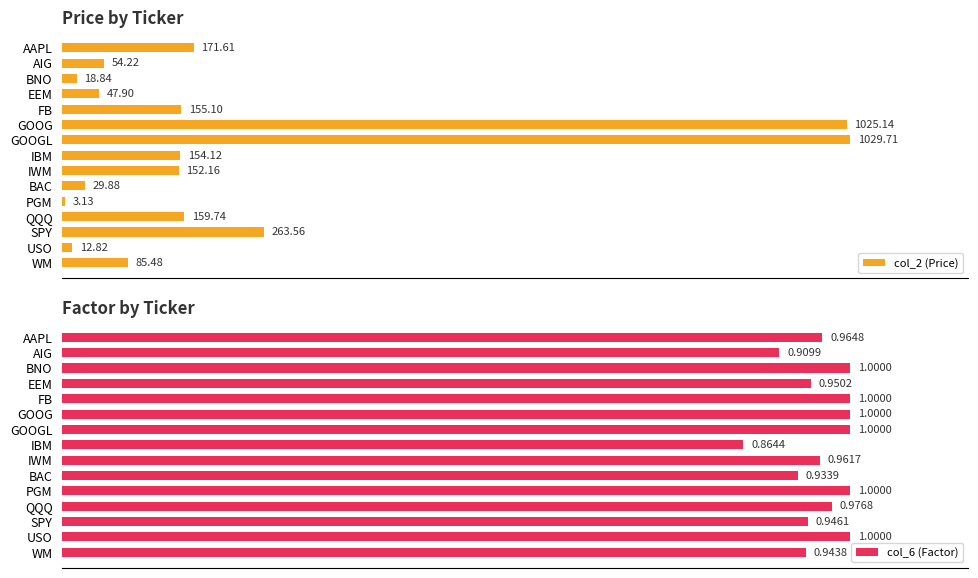

How many values in the col_2 (Price) series are below 152?

7